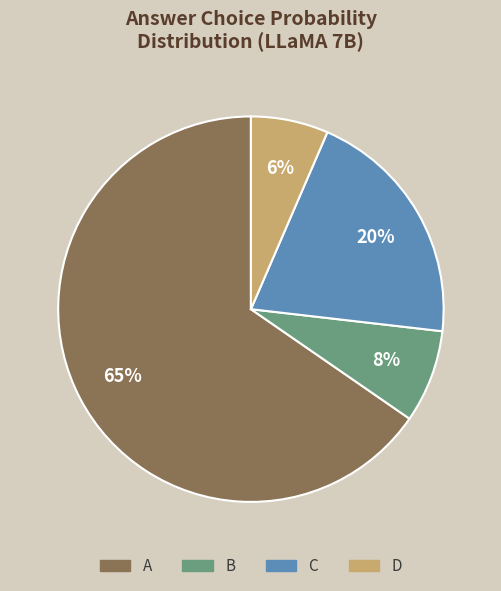

Does A account for over 50% of the chart?

Yes